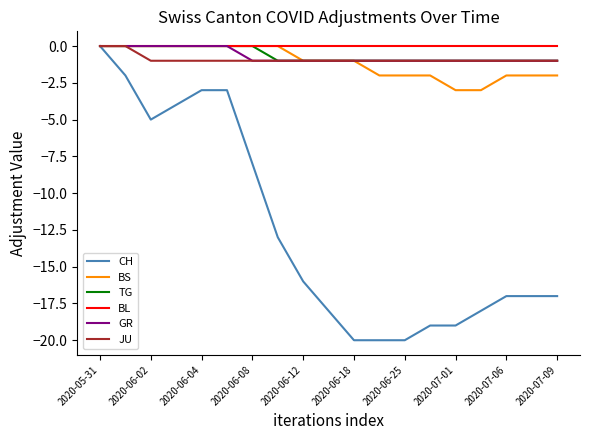

Which series has the largest range (max minus min)?

CH